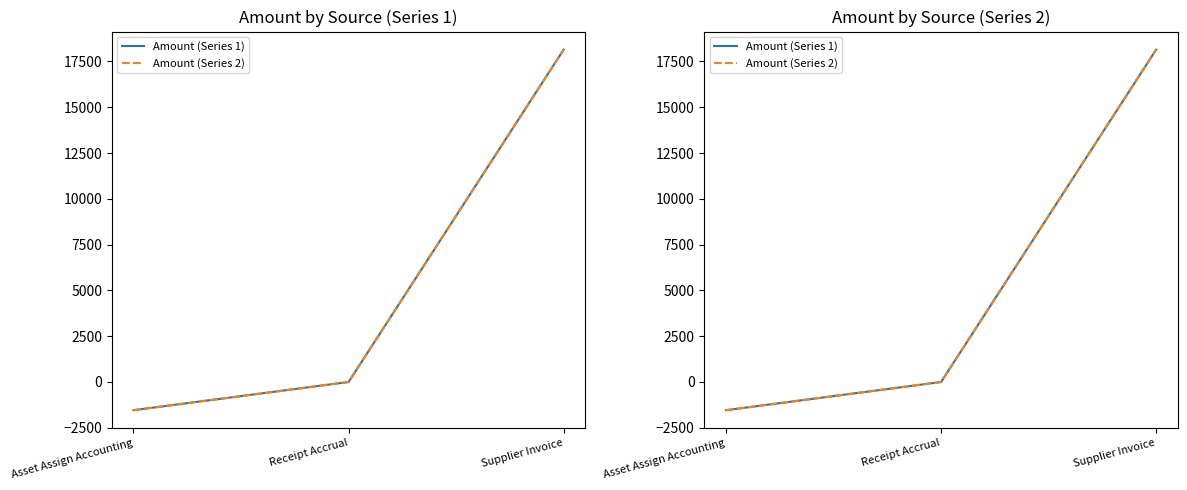

At which label does Amount (Series 1) first exceed 0?

Supplier Invoice